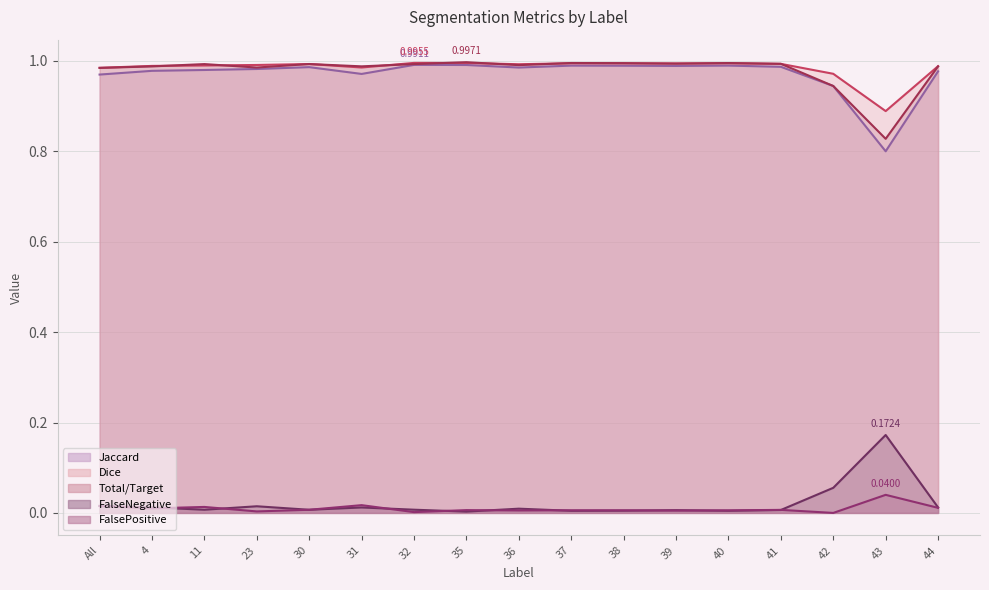

At how many categories does at least one series exceed 0?

17